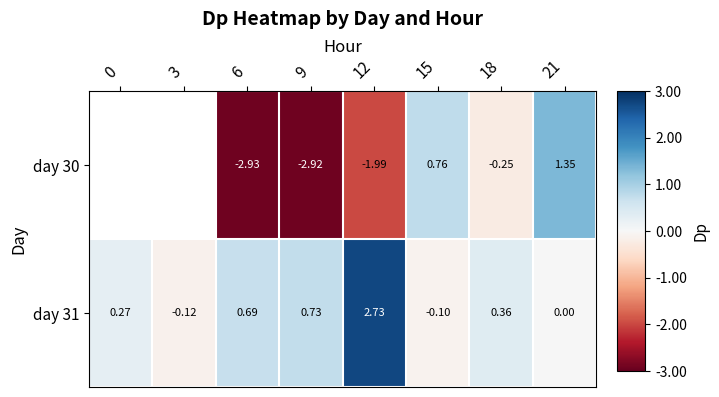

Read the day 31 value at 12.

2.7